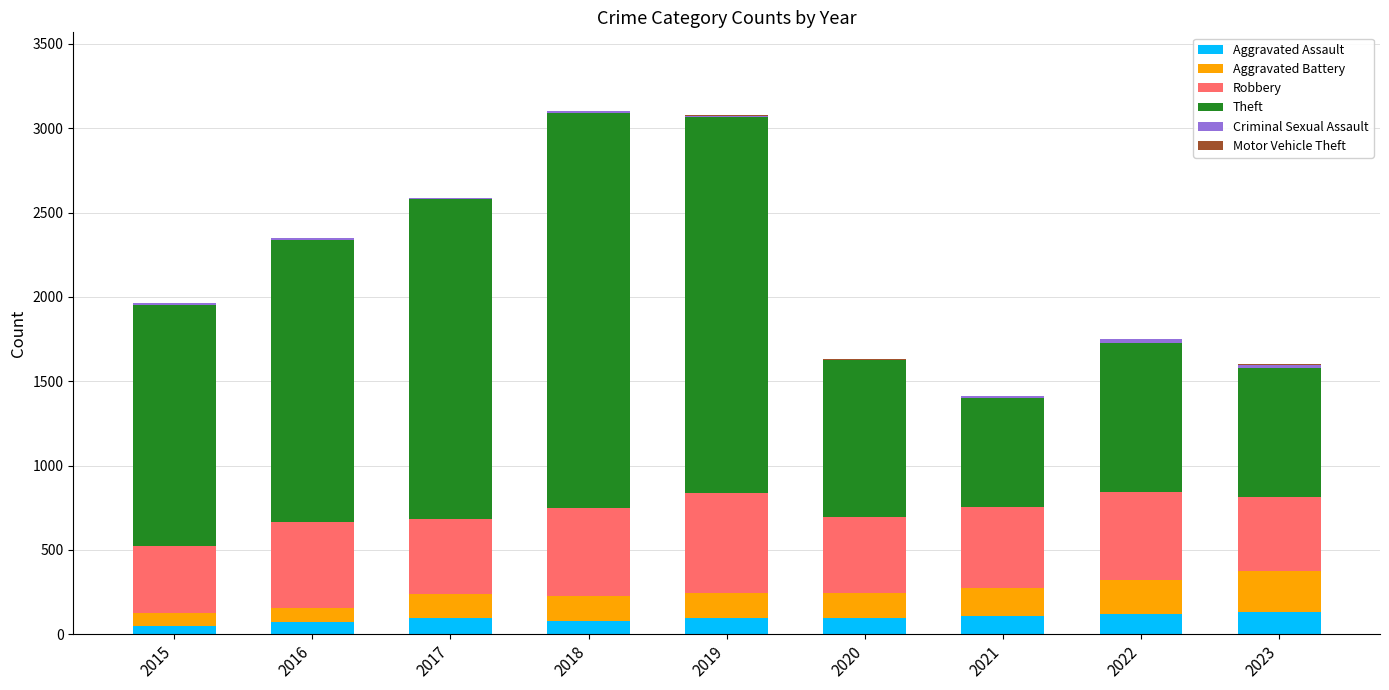

What is the maximum value for Aggravated Assault?

130